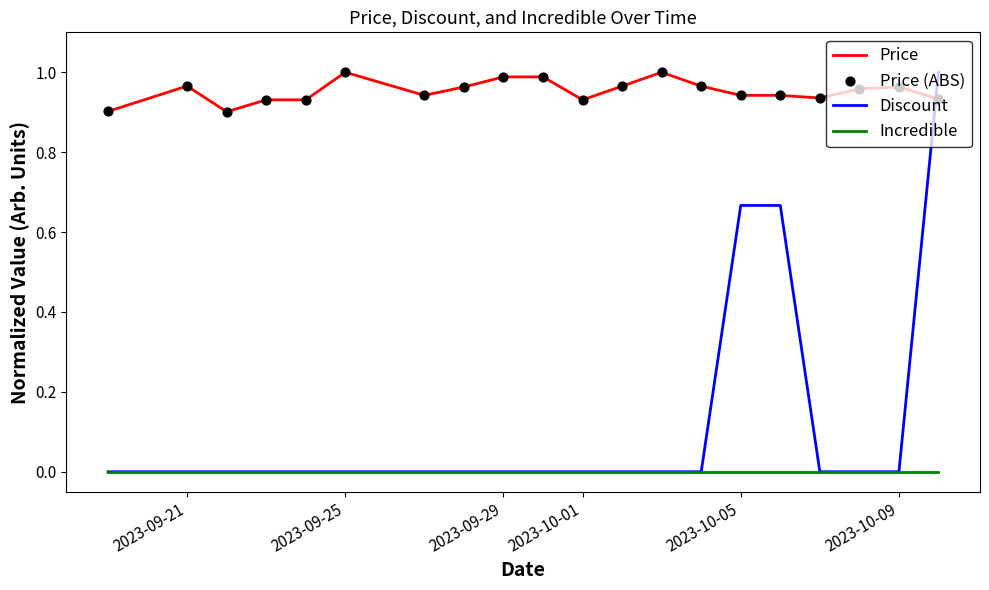

Which series has the widest spread of values?

Discount